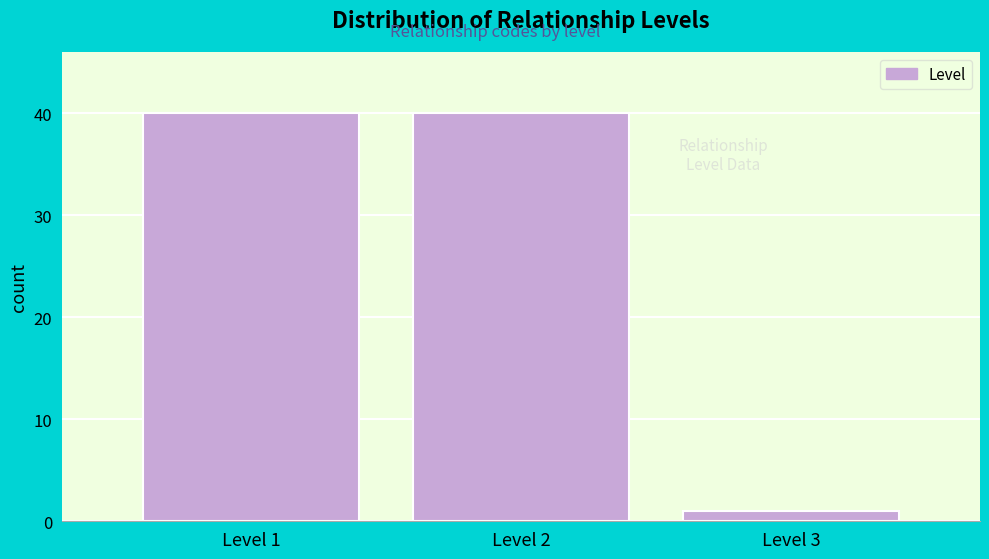

Reading left to right, what are all the values shown in this chart?

Level 1=40	Level 2=40	Level 3=1